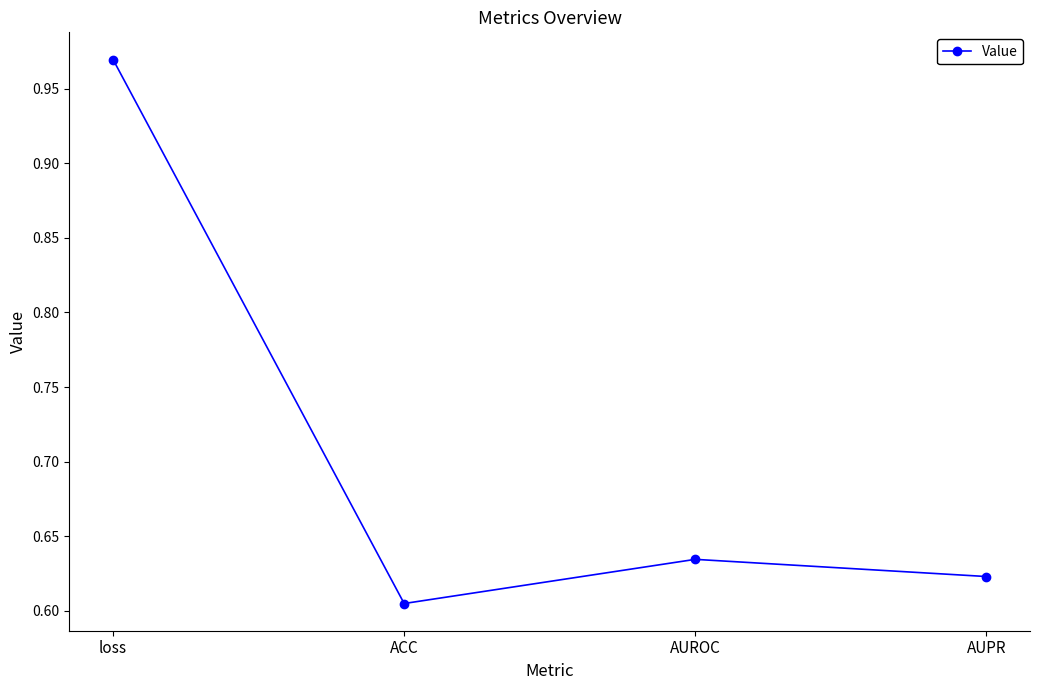

At which category does the chart reach its minimum across all series?

ACC